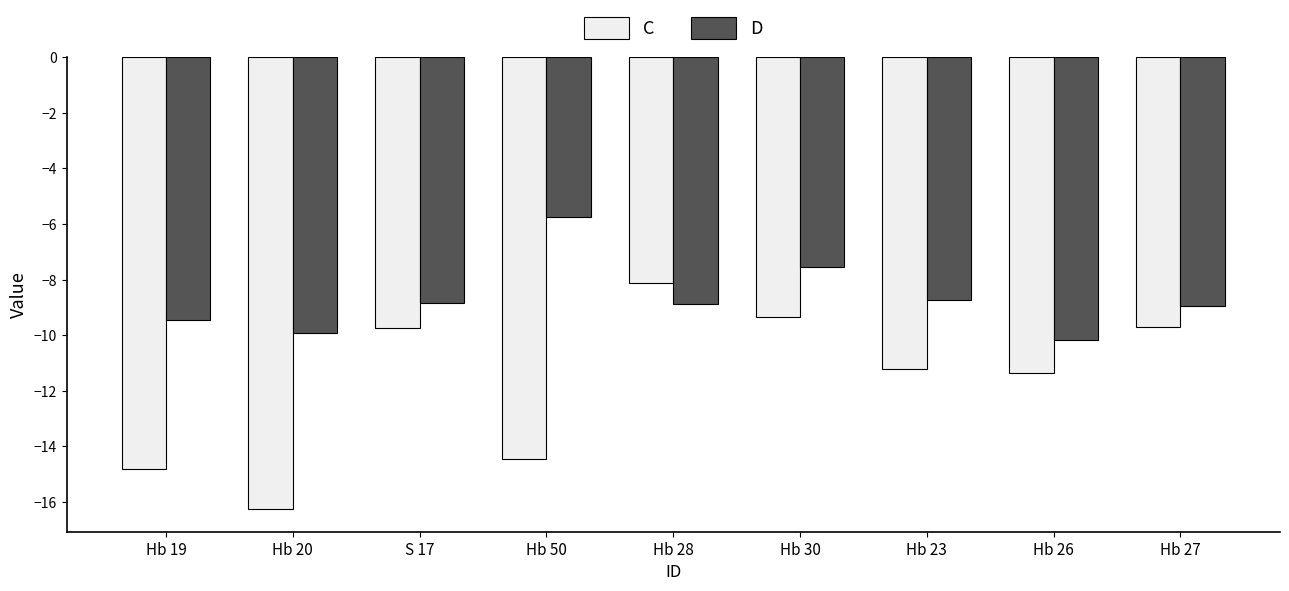

How many series are shown in this chart?

2